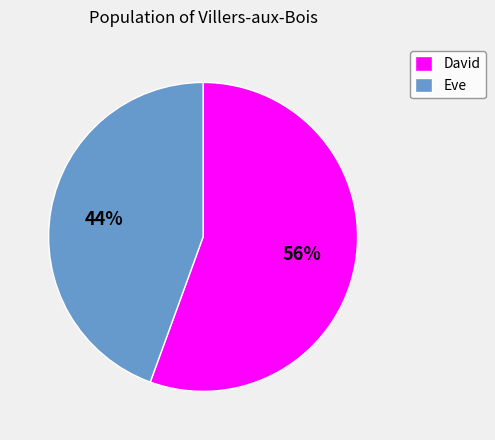

Rank the categories by value from highest to lowest.

David, Eve